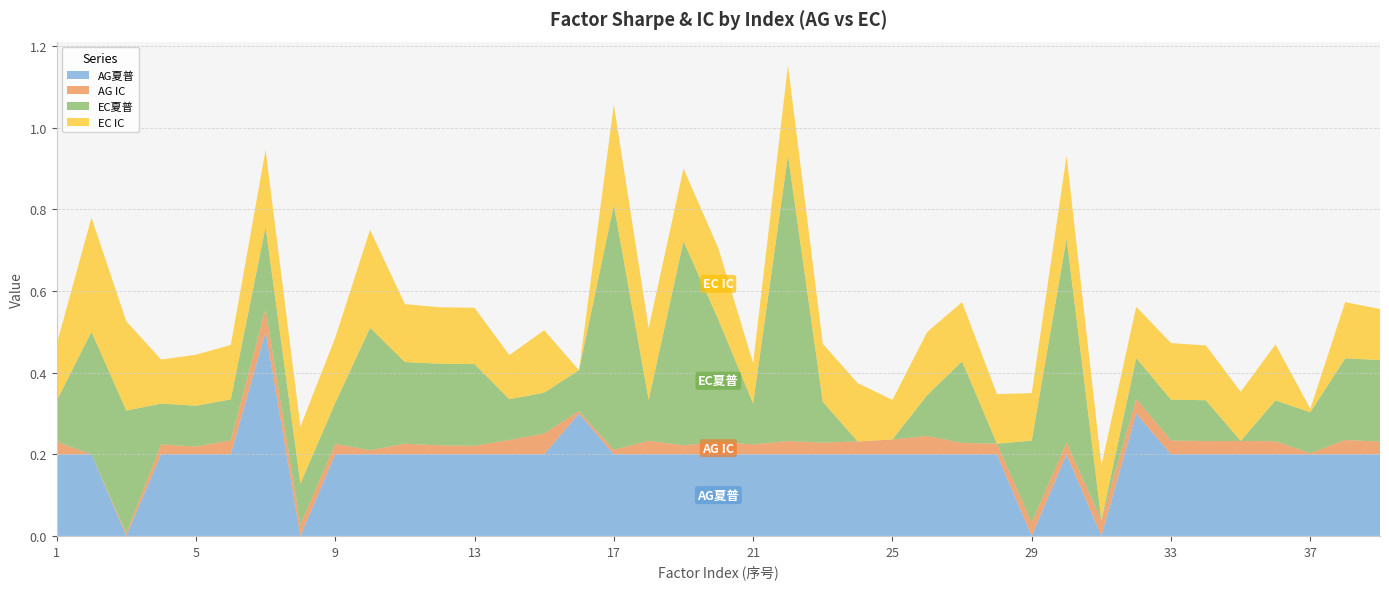

Reading right to left, list all the values displayed in this chart.

AG夏普: 39=0.1	38=0.1	37=0.1	36=0.1	35=0.1	34=0.1	33=0.1	32=0.2	31=-0.1	30=0.1	29=-0.1	28=0.1	27=0.1	26=0.1	25=0.1	24=0.1	23=0.1	22=0.1	21=0.1	20=0.1	19=0.1	18=0.1	17=0.1	16=0.2	15=0.1	14=0.1	13=0.1	12=0.1	11=0.1	10=0.1	9=0.1	8=-0.1	7=0.4	6=0.1	5=0.1	4=0.1	3=-0.1	2=0.1	1=0.1
AG IC: 39=-0.0	38=0.0	37=-0.0	36=-0.0	35=0.0	34=0.0	33=0.0	32=0.0	31=0.0	30=-0.0	29=0.0	28=-0.0	27=-0.0	26=0.0	25=0.0	24=-0.0	23=-0.0	22=0.0	21=-0.0	20=-0.0	19=-0.0	18=0.0	17=-0.0	16=-0.0	15=0.0	14=0.0	13=-0.0	12=-0.0	11=-0.0	10=-0.0	9=-0.0	8=-0.0	7=0.0	6=0.0	5=-0.0	4=-0.0	3=-0.0	2=-0.0	1=-0.0
EC夏普: 39=0.2	38=0.2	37=0.1	36=0.1	35=0.0	34=0.1	33=0.1	32=0.1	31=0.0	30=0.5	29=0.2	28=0.0	27=0.2	26=0.1	25=0.0	24=0.0	23=0.1	22=0.7	21=0.1	20=0.3	19=0.5	18=0.1	17=0.6	16=0.1	15=0.1	14=0.1	13=0.2	12=0.2	11=0.2	10=0.3	9=0.1	8=0.1	7=0.2	6=0.1	5=0.1	4=0.1	3=0.3	2=0.3	1=0.1
EC IC: 39=-0.0	38=0.0	37=-0.1	36=0.0	35=-0.0	34=0.0	33=0.0	32=-0.0	31=0.0	30=0.1	29=-0.0	28=-0.0	27=0.0	26=0.0	25=-0.0	24=0.0	23=0.0	22=0.1	21=-0.0	20=0.0	19=0.0	18=0.0	17=0.1	16=-0.1	15=0.0	14=-0.0	13=0.0	12=0.0	11=0.0	10=0.1	9=0.0	8=0.0	7=0.1	6=0.0	5=-0.0	4=-0.0	3=0.1	2=0.1	1=0.0